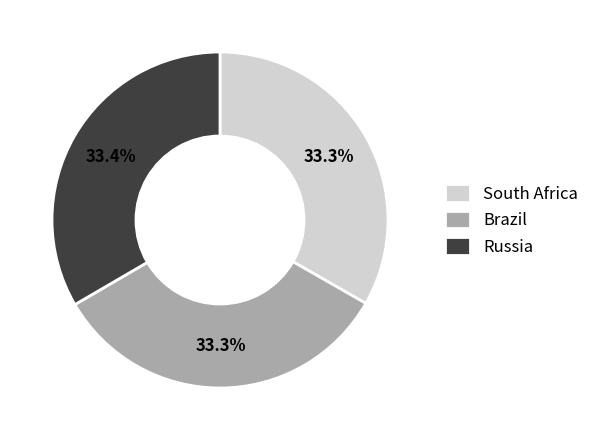

Does Russia account for over 50% of the chart?

No